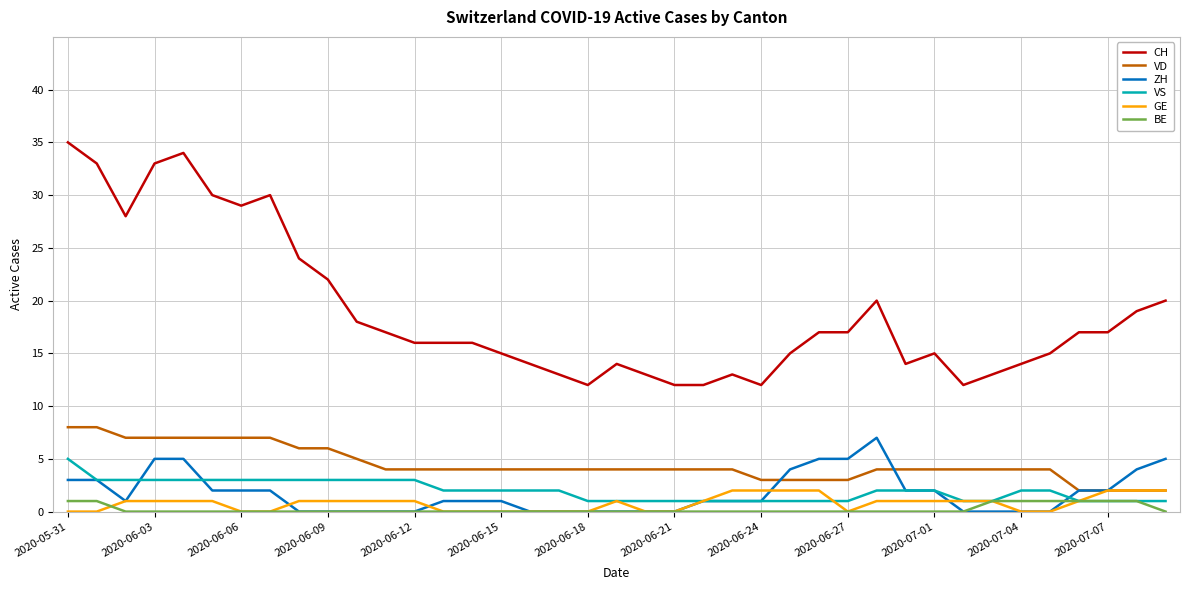

True or false: CH and VD intersect in this chart.

False